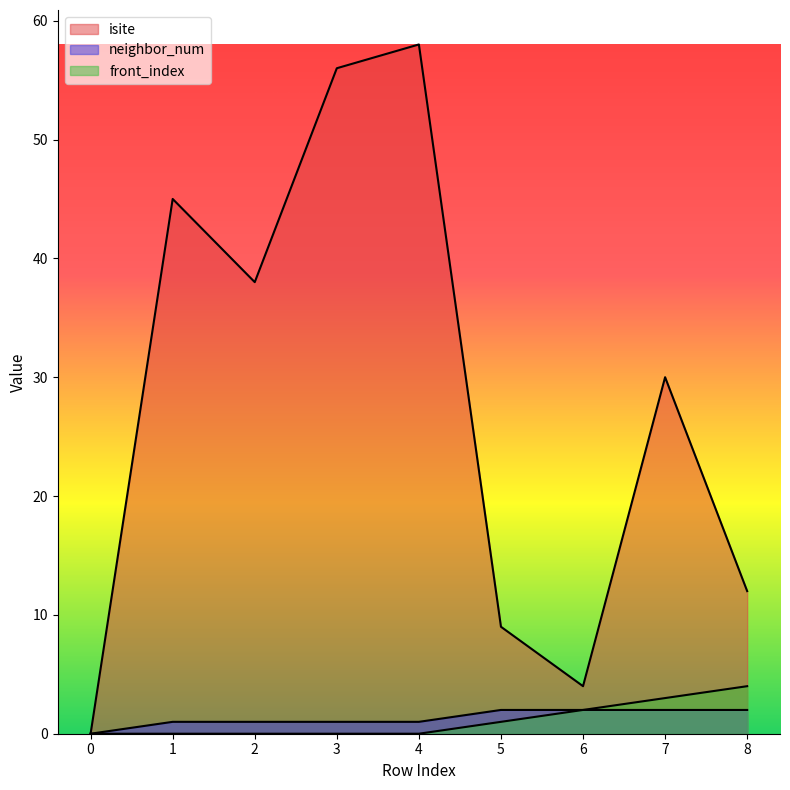

Which has a higher value, 4 or 3?

4